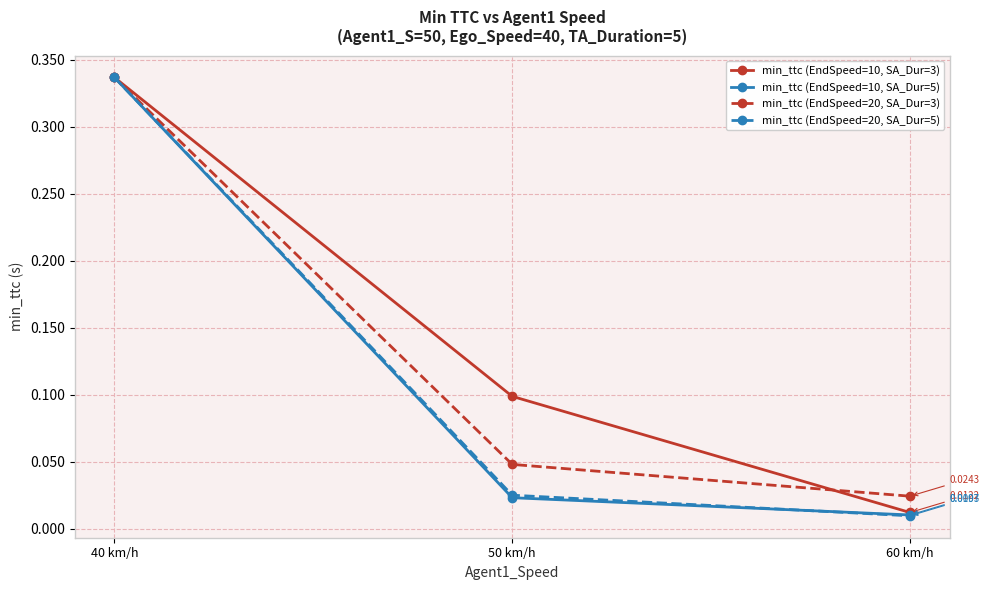

What is the difference between the min_ttc (EndSpeed=10, SA_Dur=3) values at 50 km/h and 40 km/h?

0.2